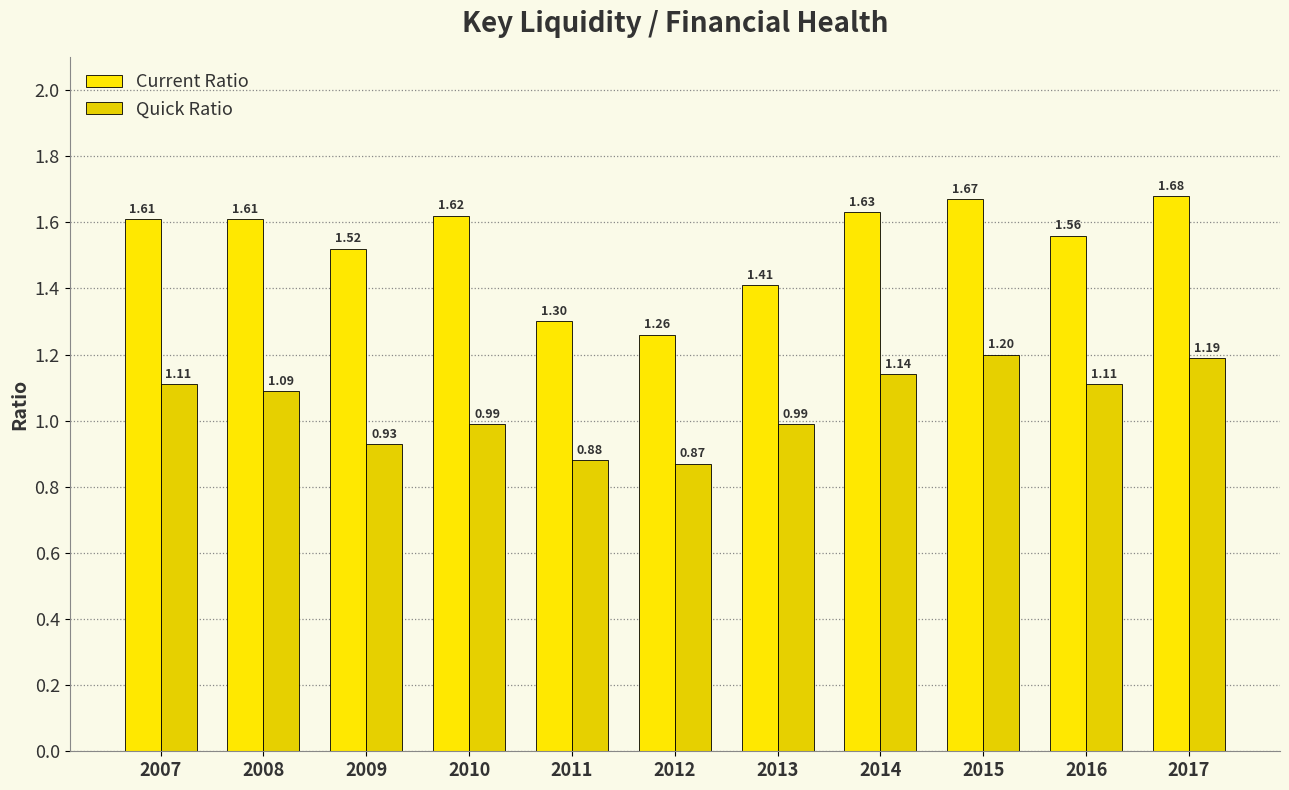

Does the chart contain stacked bars?

No